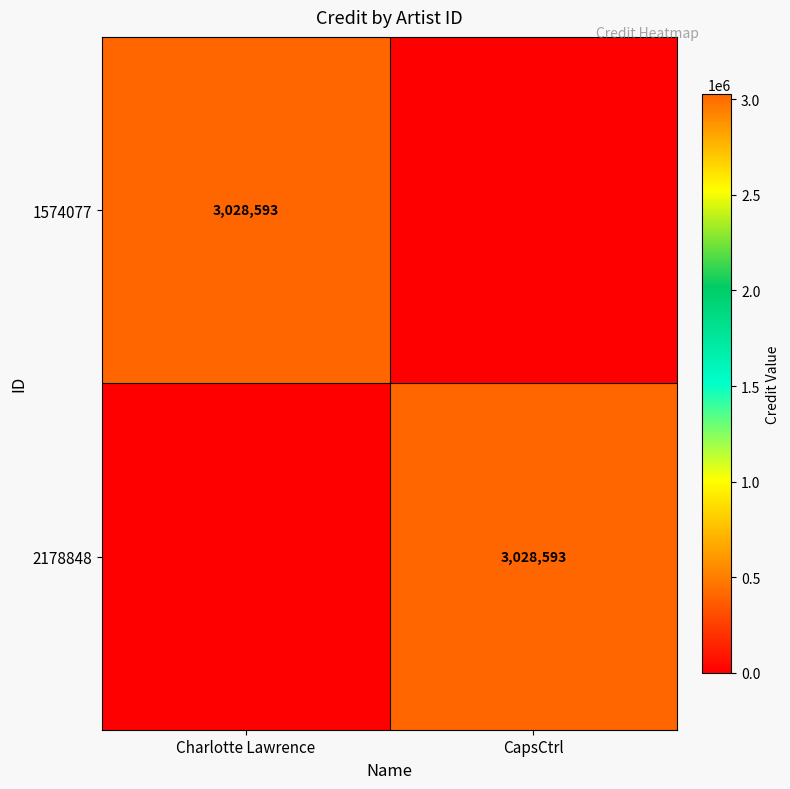

True or false: 2178848 has a value of 1728812 at CapsCtrl.

False